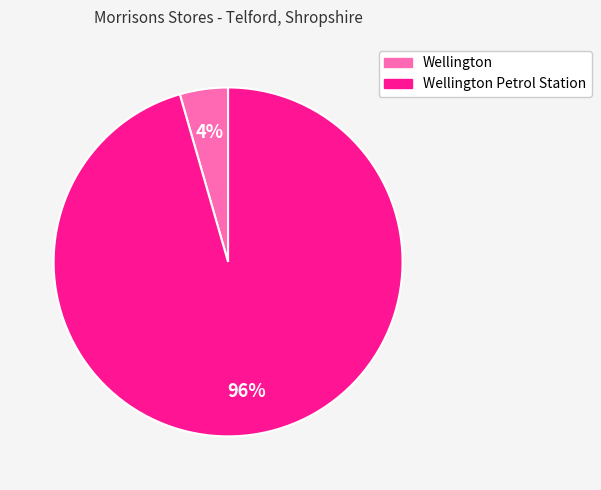

To the nearest percent, what percentage of the pie is Wellington?

4%